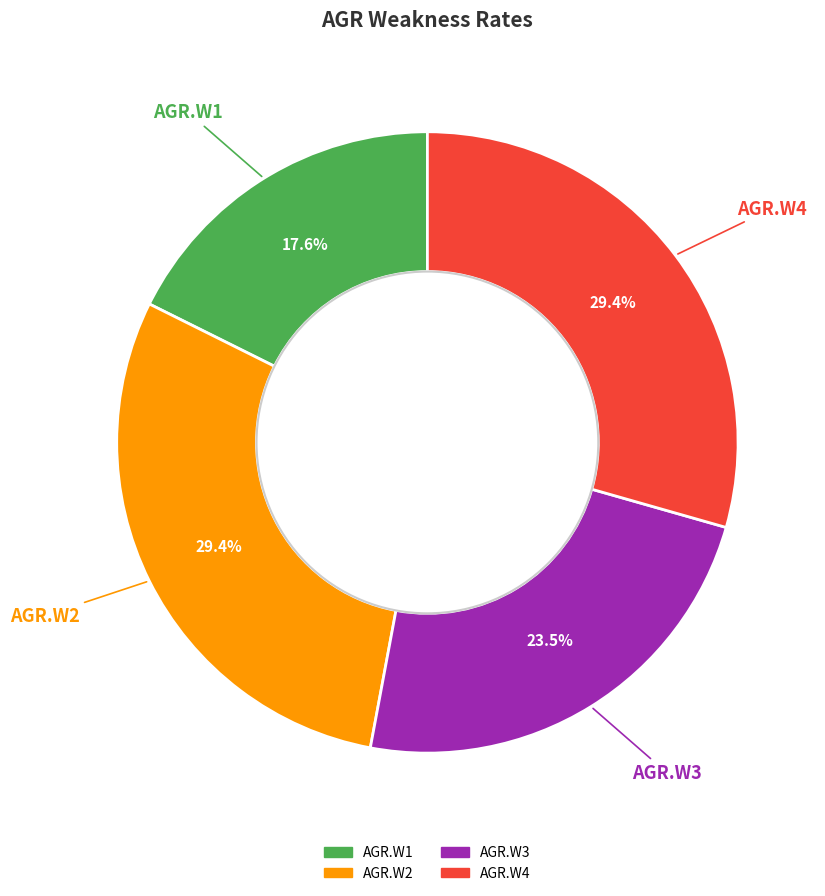

Is there any slice that represents more than half of the pie?

No